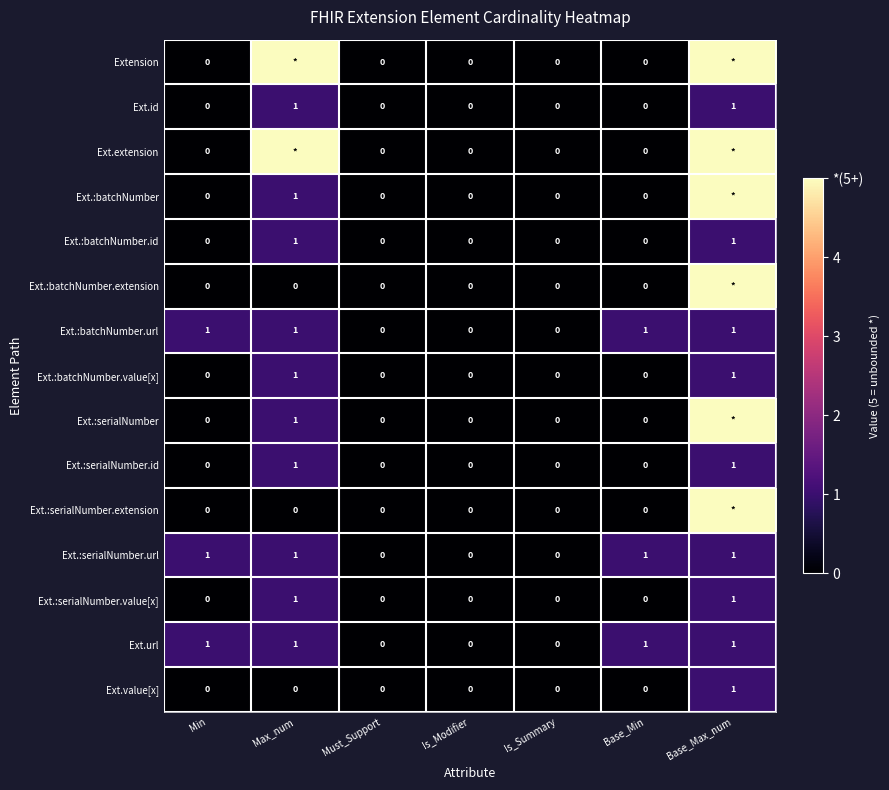

What is the sum of all Ext.:serialNumber.value[x] values?

2